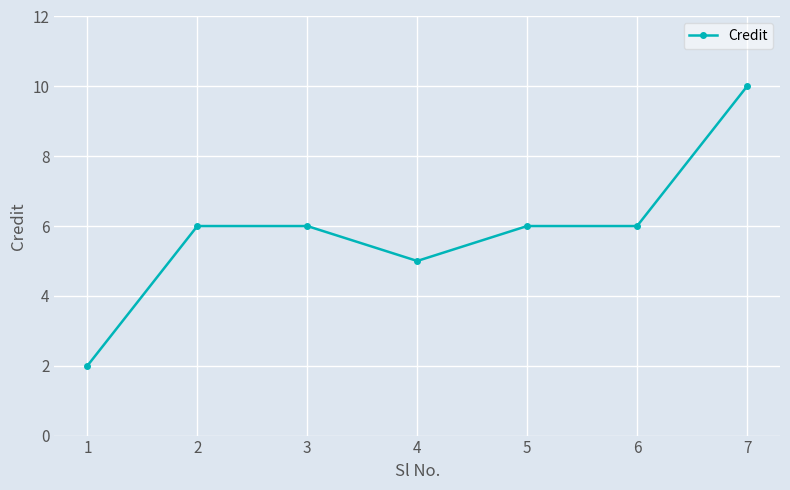

Where is the first local minimum?

4